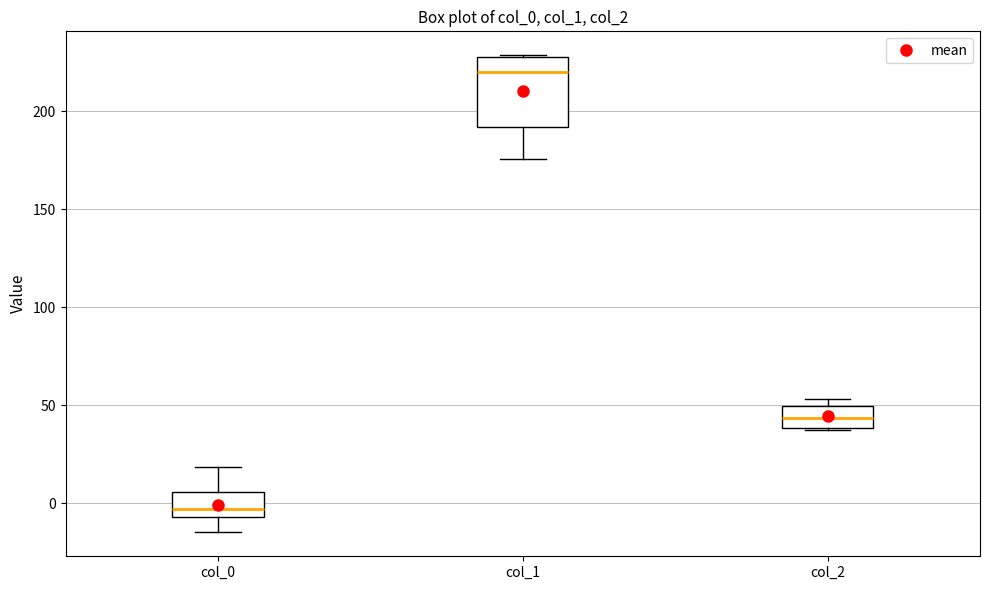

Where is the lower edge of the box for col_2 on the y-axis? The values are not printed on the chart, so give them approximately, as read against the axis.

40